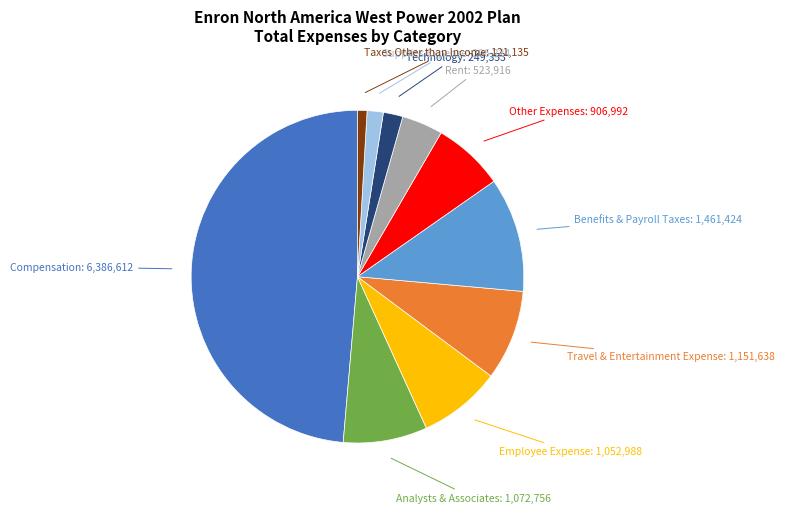

Is there any slice that represents more than half of the pie?

No